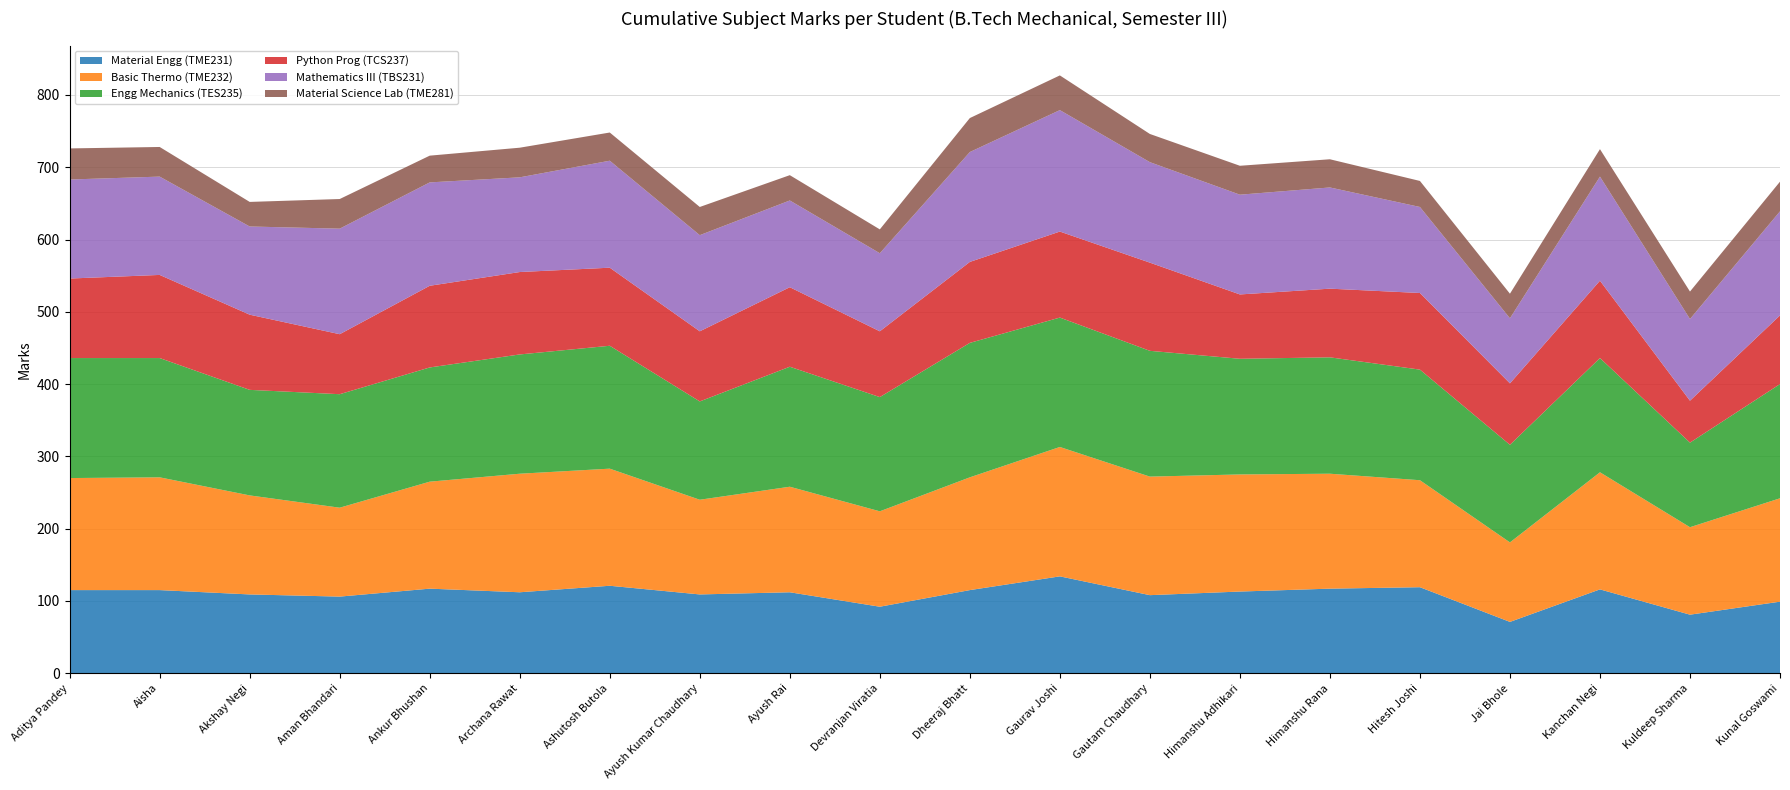

Reading right to left, extract all data points from this chart.

Material Engg (TME231): Kunal Goswami=99	Kuldeep Sharma=81	Kanchan Negi=116	Jai Bhole=71	Hitesh Joshi=119	Himanshu Rana=117	Himanshu Adhikari=113	Gautam Chaudhary=108	Gaurav Joshi=134	Dheeraj Bhatt=115	Devranjan Viratia=92	Ayush Rai=112	Ayush Kumar Chaudhary=109	Ashutosh Butola=121	Archana Rawat=112	Ankur Bhushan=117	Aman Bhandari=106	Akshay Negi=109	Aisha=115	Aditya Pandey=115
Basic Thermo (TME232): Kunal Goswami=143	Kuldeep Sharma=121	Kanchan Negi=162	Jai Bhole=110	Hitesh Joshi=148	Himanshu Rana=159	Himanshu Adhikari=162	Gautam Chaudhary=164	Gaurav Joshi=179	Dheeraj Bhatt=156	Devranjan Viratia=132	Ayush Rai=146	Ayush Kumar Chaudhary=131	Ashutosh Butola=162	Archana Rawat=164	Ankur Bhushan=148	Aman Bhandari=123	Akshay Negi=137	Aisha=156	Aditya Pandey=155
Engg Mechanics (TES235): Kunal Goswami=158	Kuldeep Sharma=117	Kanchan Negi=158	Jai Bhole=135	Hitesh Joshi=153	Himanshu Rana=161	Himanshu Adhikari=160	Gautam Chaudhary=174	Gaurav Joshi=179	Dheeraj Bhatt=186	Devranjan Viratia=158	Ayush Rai=166	Ayush Kumar Chaudhary=136	Ashutosh Butola=170	Archana Rawat=165	Ankur Bhushan=158	Aman Bhandari=157	Akshay Negi=146	Aisha=165	Aditya Pandey=166
Python Prog (TCS237): Kunal Goswami=95	Kuldeep Sharma=58	Kanchan Negi=107	Jai Bhole=85	Hitesh Joshi=106	Himanshu Rana=95	Himanshu Adhikari=89	Gautam Chaudhary=122	Gaurav Joshi=119	Dheeraj Bhatt=112	Devranjan Viratia=91	Ayush Rai=110	Ayush Kumar Chaudhary=97	Ashutosh Butola=108	Archana Rawat=114	Ankur Bhushan=113	Aman Bhandari=83	Akshay Negi=104	Aisha=115	Aditya Pandey=110
Mathematics III (TBS231): Kunal Goswami=144	Kuldeep Sharma=113	Kanchan Negi=144	Jai Bhole=90	Hitesh Joshi=119	Himanshu Rana=140	Himanshu Adhikari=138	Gautam Chaudhary=139	Gaurav Joshi=168	Dheeraj Bhatt=152	Devranjan Viratia=108	Ayush Rai=120	Ayush Kumar Chaudhary=133	Ashutosh Butola=148	Archana Rawat=131	Ankur Bhushan=143	Aman Bhandari=146	Akshay Negi=122	Aisha=136	Aditya Pandey=137
Material Science Lab (TME281): Kunal Goswami=41	Kuldeep Sharma=38	Kanchan Negi=38	Jai Bhole=34	Hitesh Joshi=36	Himanshu Rana=39	Himanshu Adhikari=40	Gautam Chaudhary=39	Gaurav Joshi=48	Dheeraj Bhatt=47	Devranjan Viratia=33	Ayush Rai=35	Ayush Kumar Chaudhary=39	Ashutosh Butola=39	Archana Rawat=41	Ankur Bhushan=37	Aman Bhandari=41	Akshay Negi=34	Aisha=41	Aditya Pandey=43